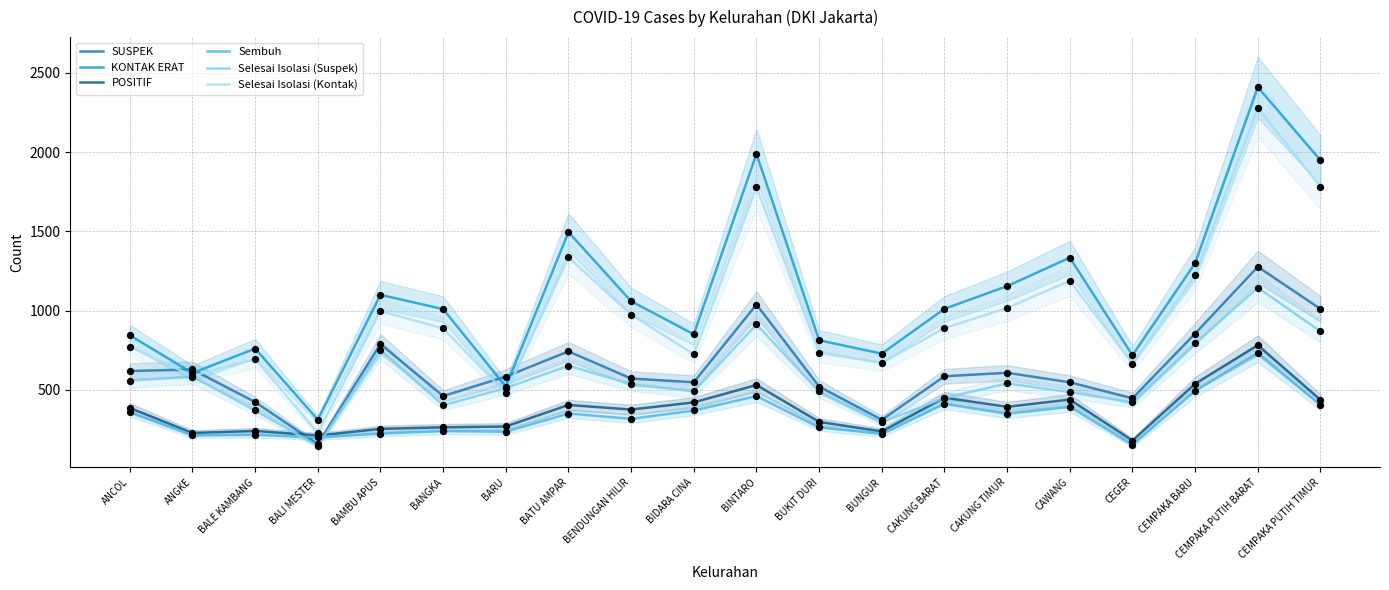

At how many categories does at least one series exceed 544?

19